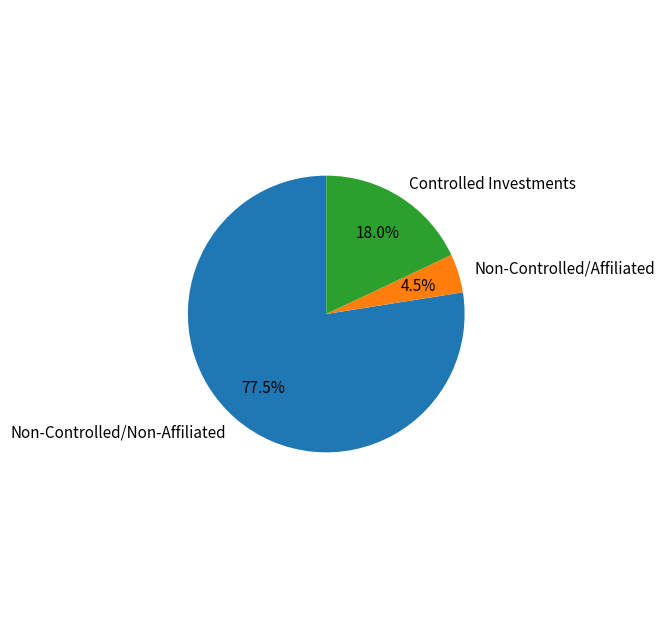

Does Non-Controlled/Non-Affiliated account for over 50% of the chart?

Yes